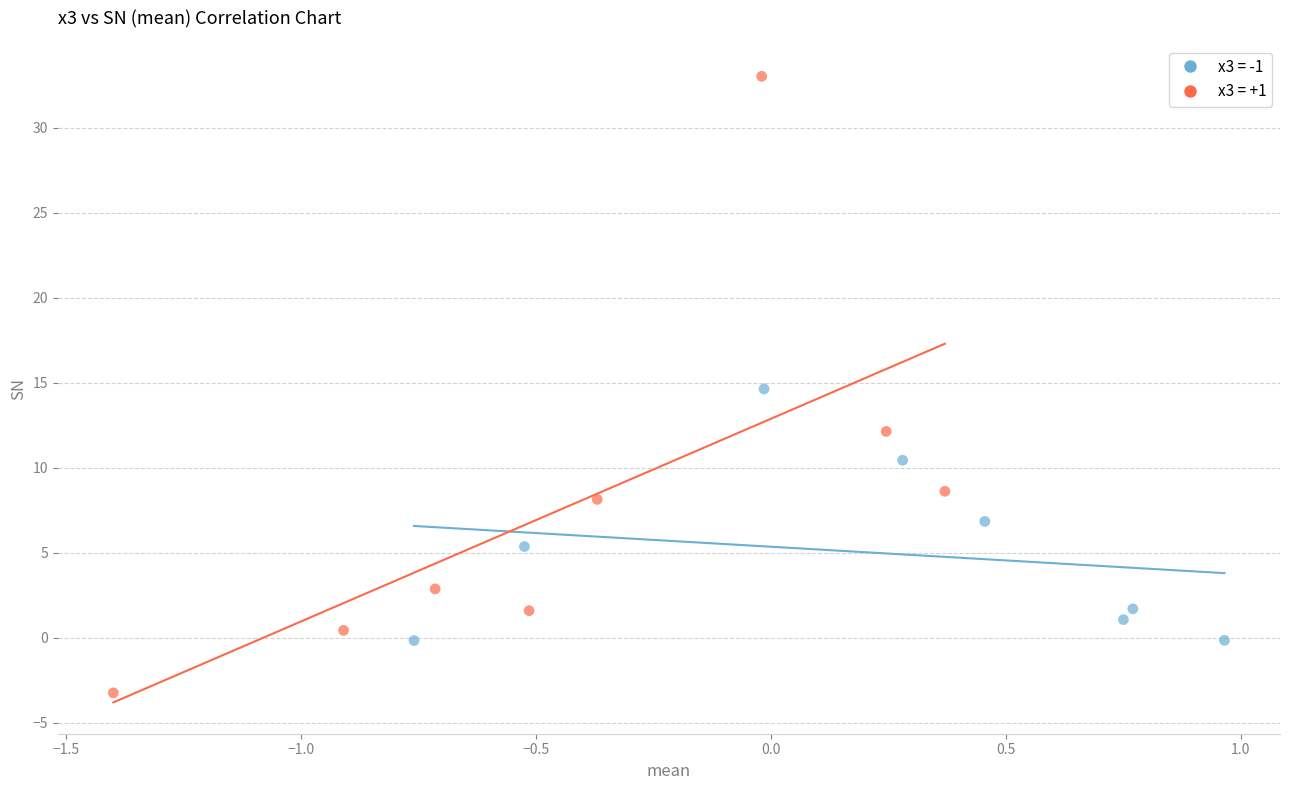

Which series contains the lowest Y value?

x3 = +1